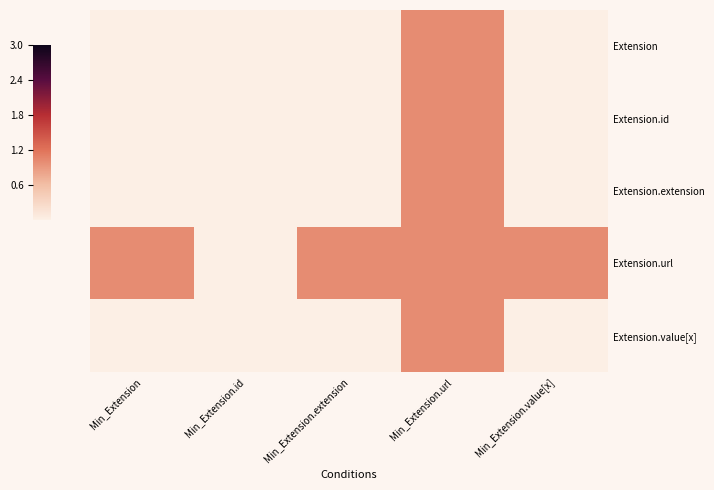

At how many categories does at least one series exceed 0?

4